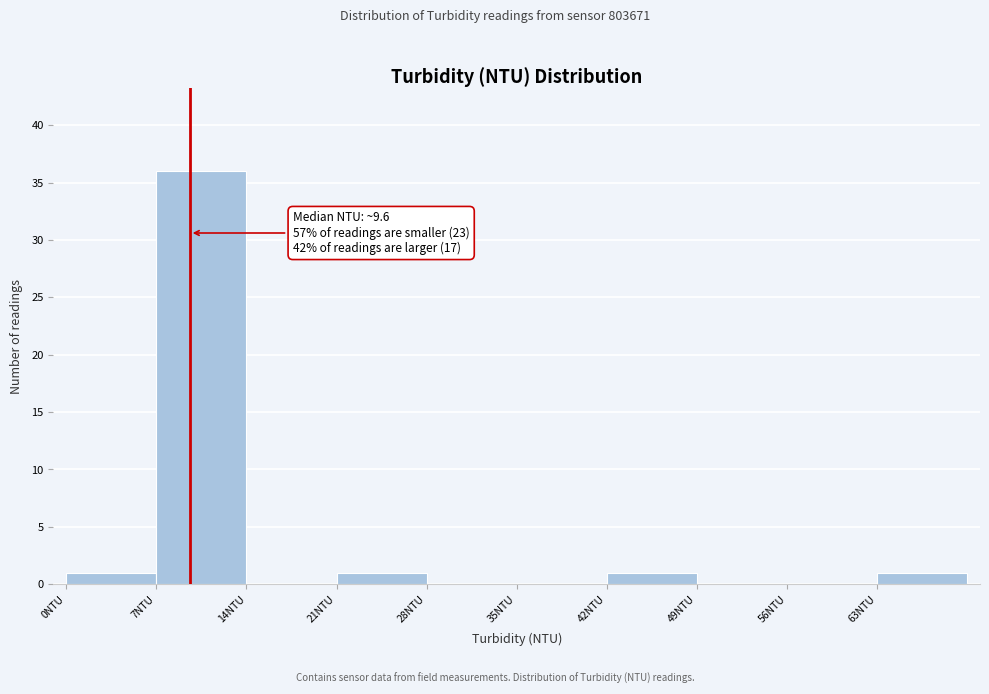

Over which range of the x-axis is the bar tallest?

7 to 14